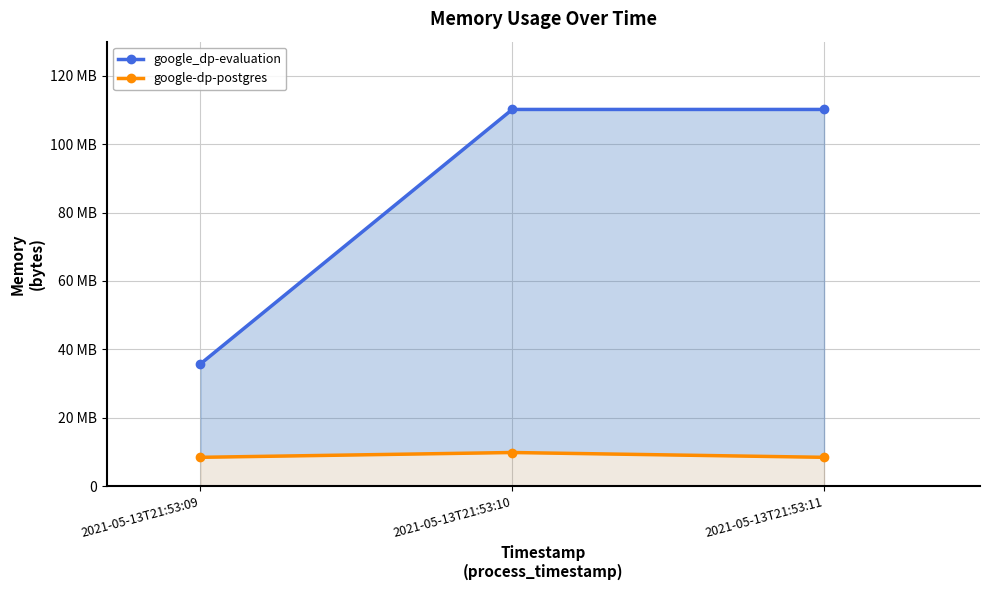

At which category does the chart reach its minimum across all series?

2021-05-13T21:53:09